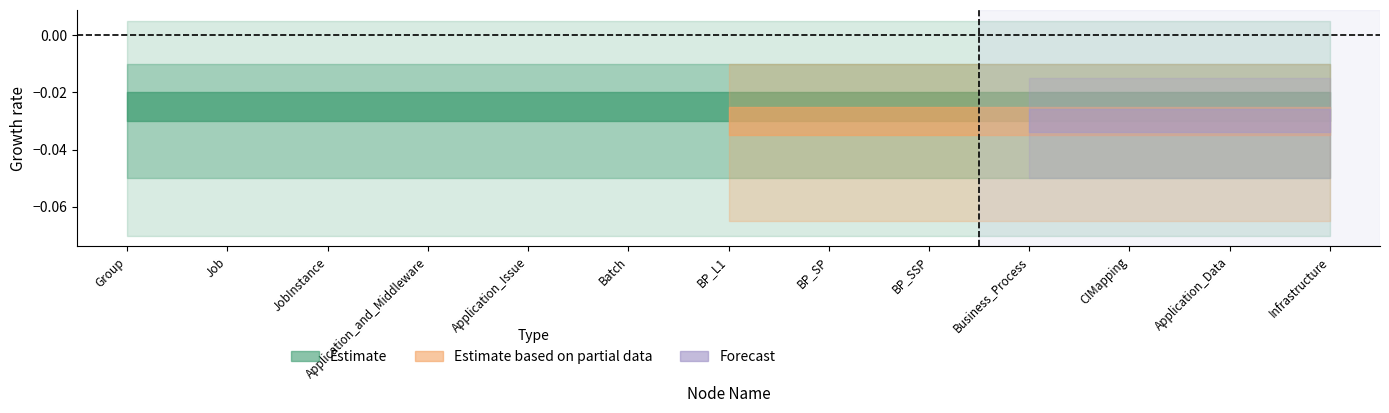

True or false: Forecast has more than 1 interior local peaks.

False